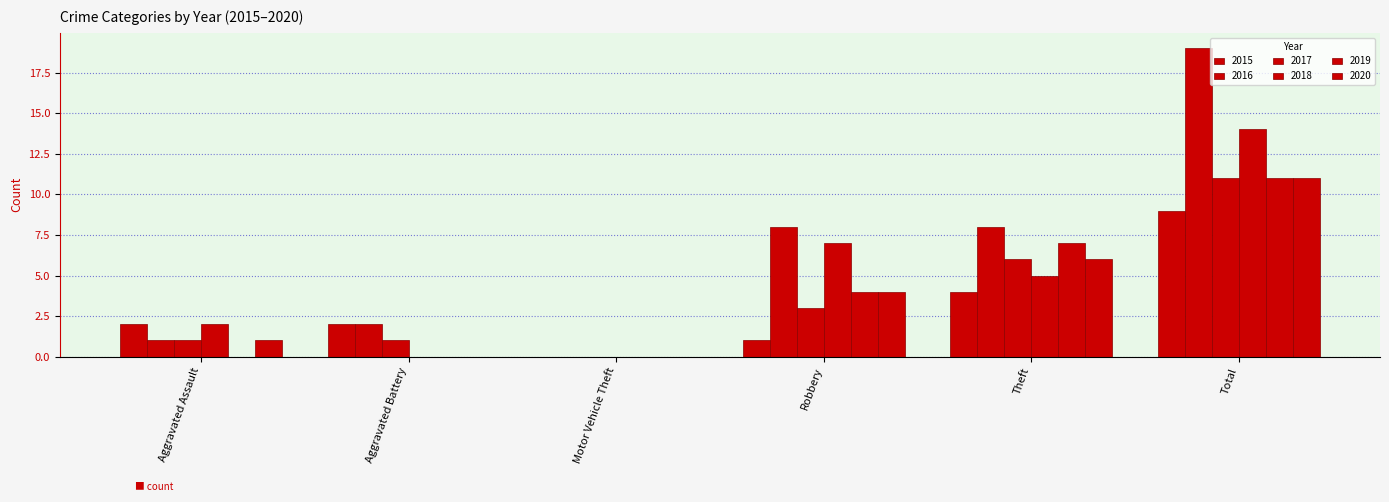

List the labels in order of 2018 value, largest first.

Total, Robbery, Theft, Aggravated Assault, Aggravated Battery, Motor Vehicle Theft